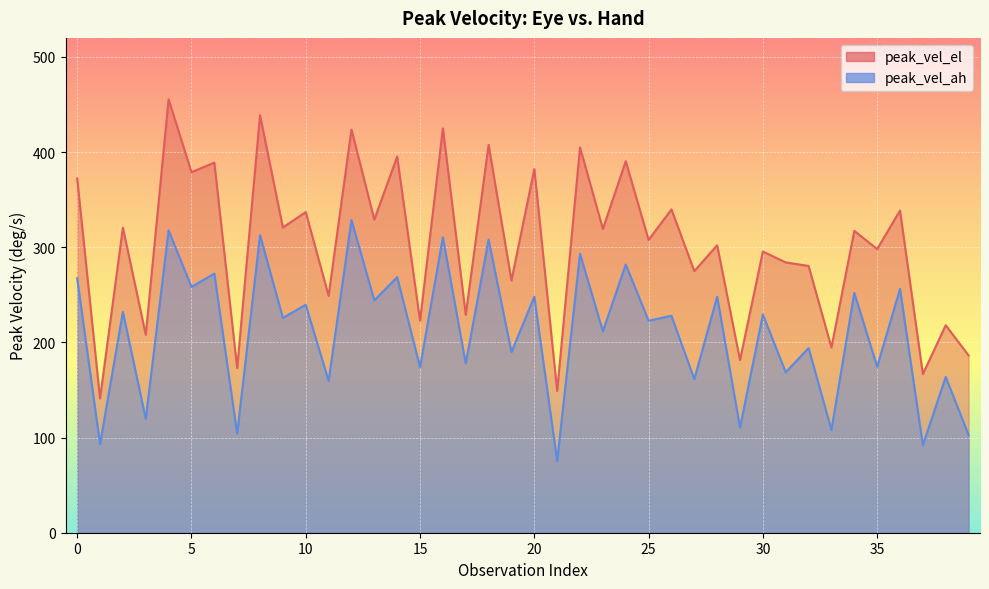

Rank the categories by peak_vel_el value from highest to lowest.

4, 8, 16, 12, 18, 22, 14, 24, 6, 20, 5, 0, 26, 36, 10, 13, 9, 2, 23, 34, 25, 28, 35, 30, 31, 32, 27, 19, 11, 17, 15, 38, 3, 33, 39, 29, 7, 37, 21, 1